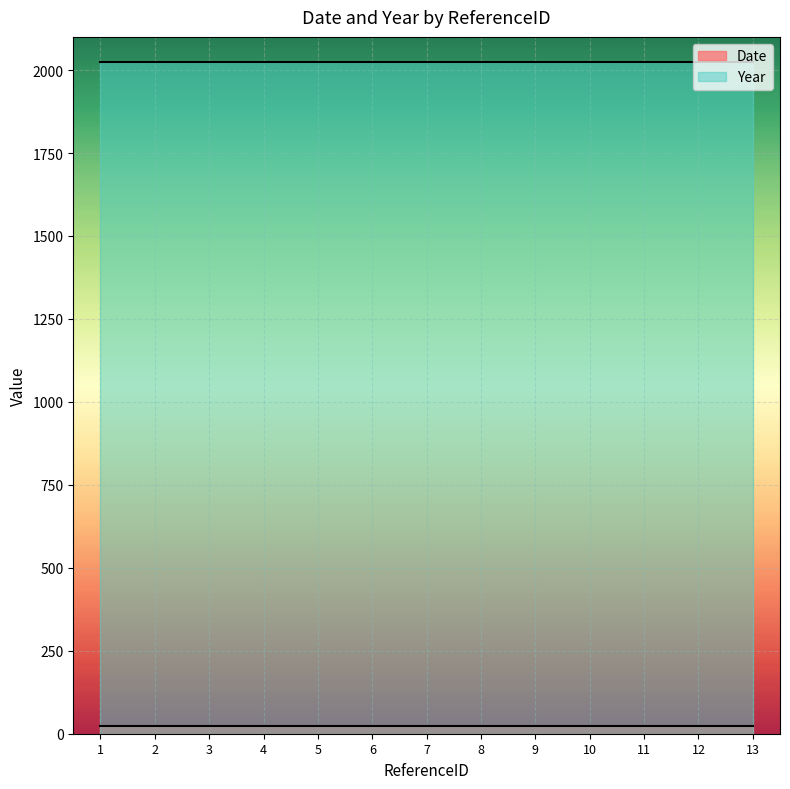

What is the value of the Year point at the 10th from the left?

2024